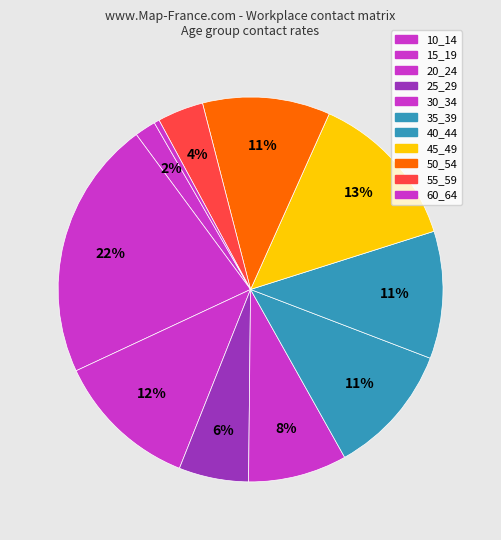

What is the change in value from 20_24 to 60_64?

-0.4